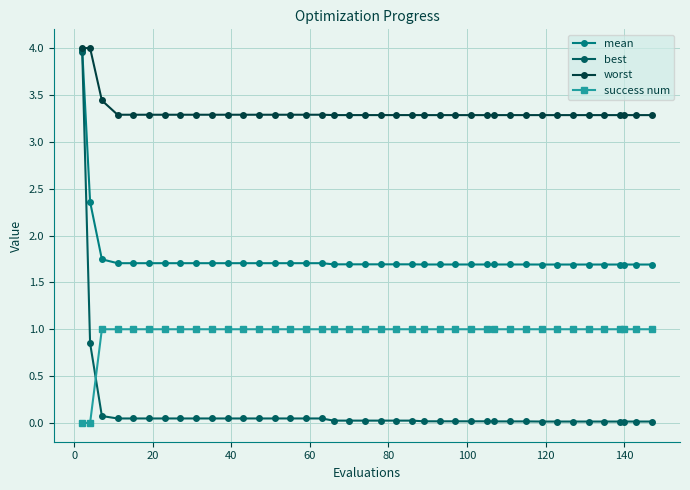

At how many categories does at least one series exceed 2?

40